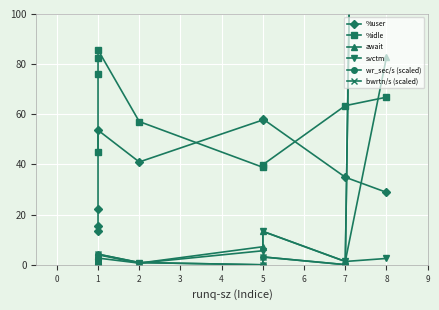

True or false: wr_sec/s (scaled) has more than 1 interior local peaks.

True